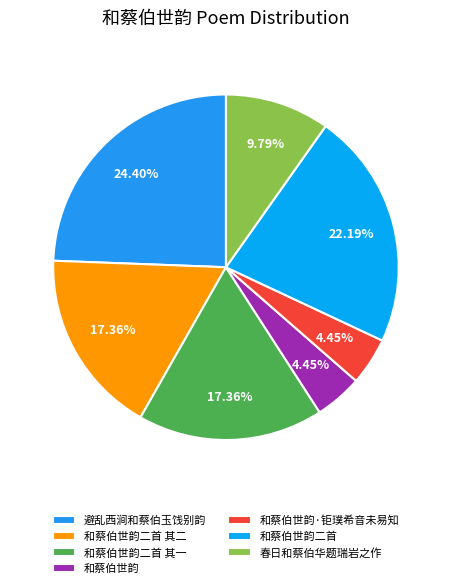

True or false: 和蔡伯世韵二首 其二 accounts for 17% of the total.

True